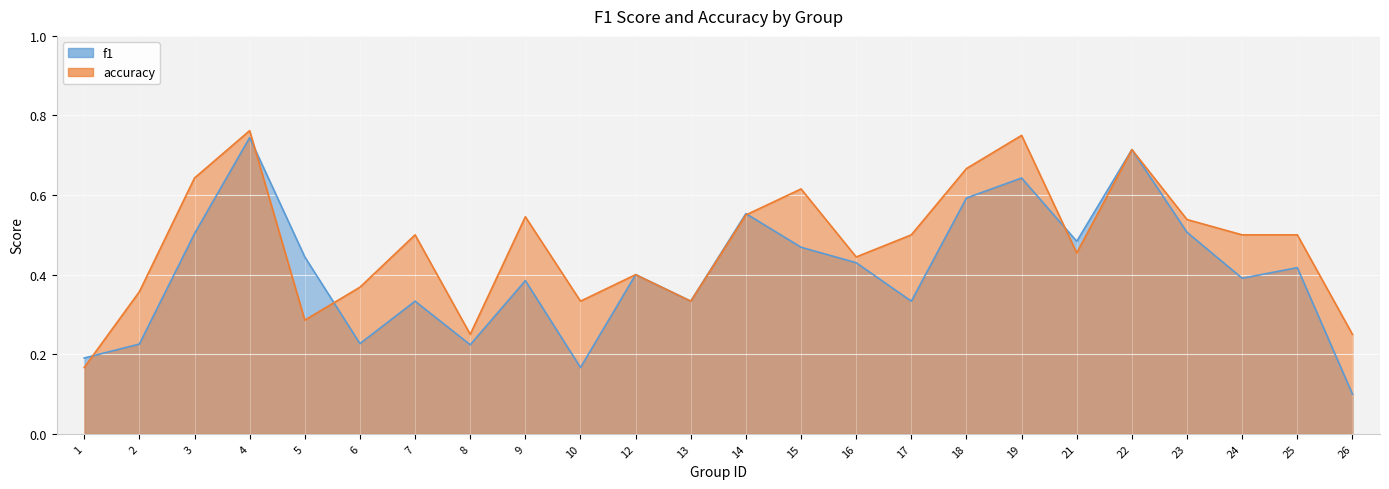

At which label does f1 reach its peak?

4